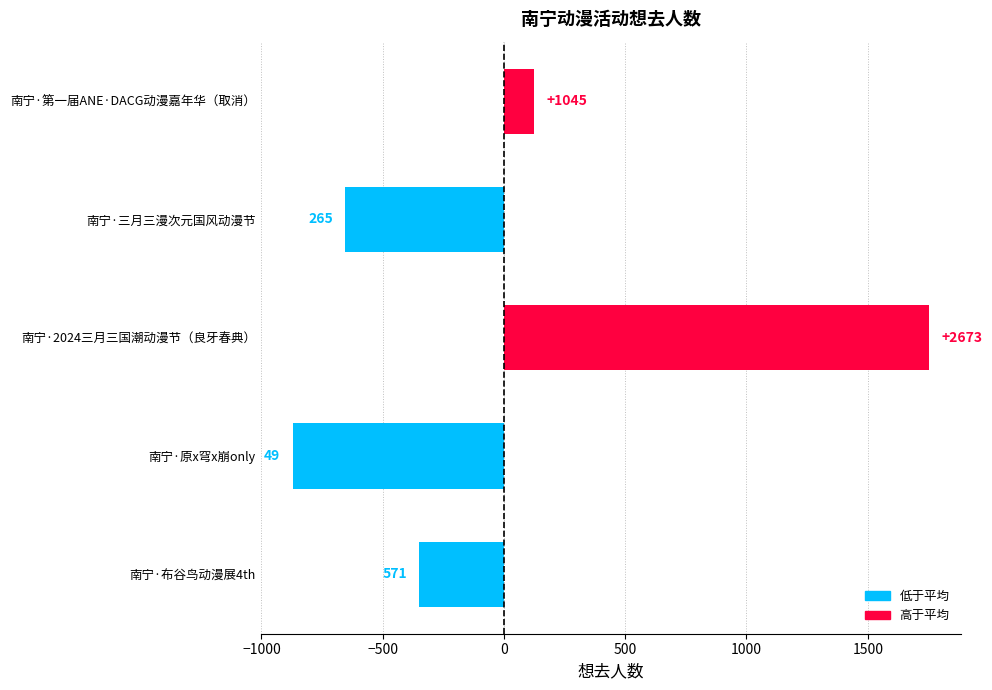

What is the minimum value shown in the chart?

-871.6